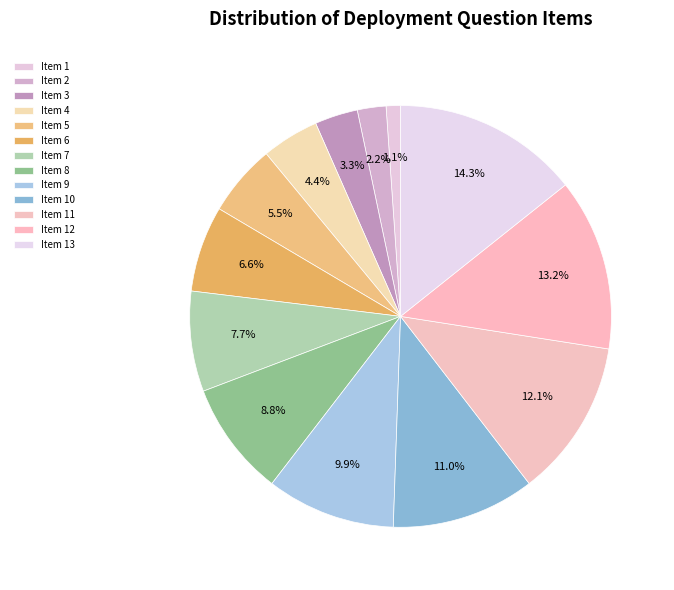

How many slices are in this pie chart?

13